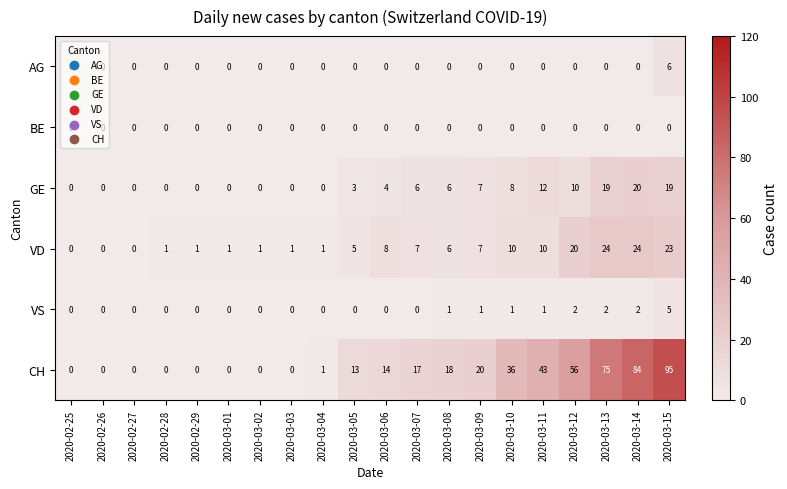

What is the difference between the maximum and minimum values in the VD series?

24